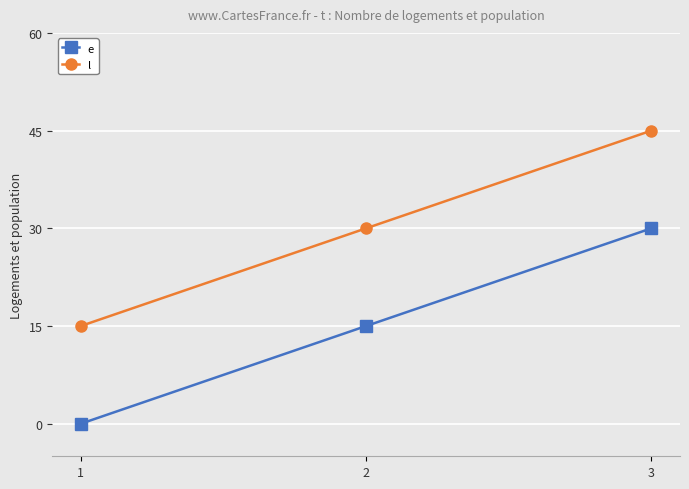

What is the sum of all l values?

90